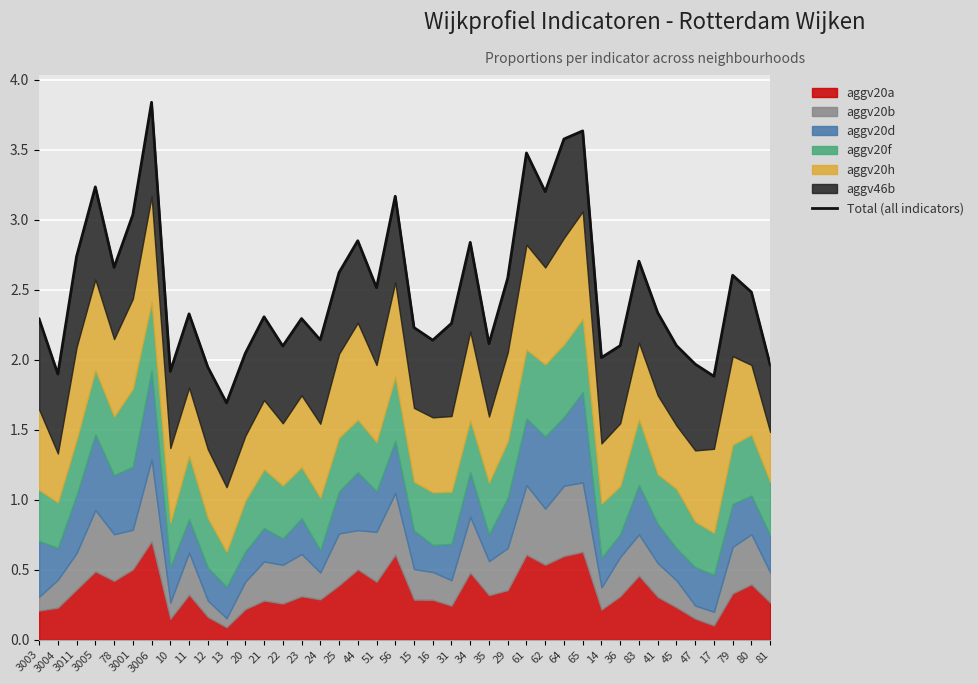

What is the change in value from 13 to 17?

+0.2